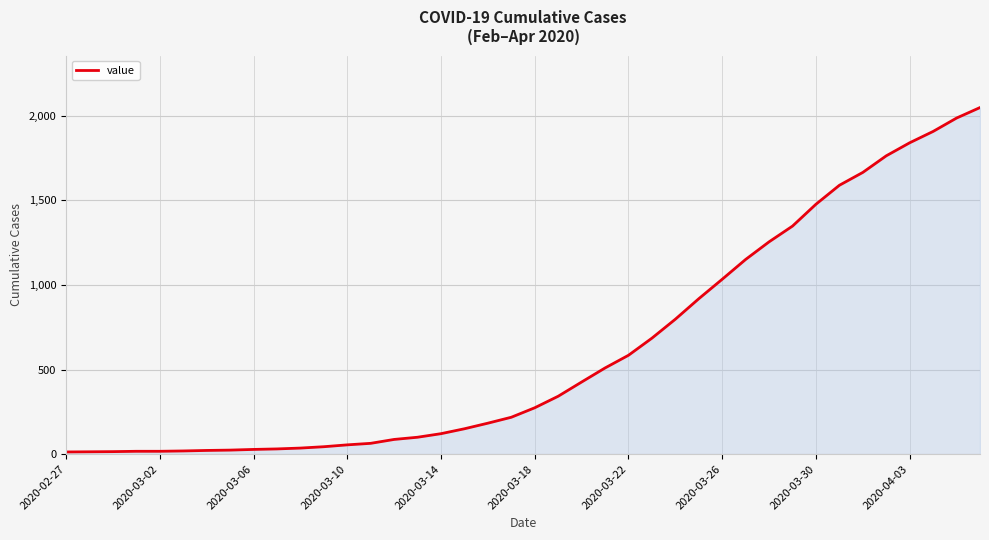

How many values are below 274?

20